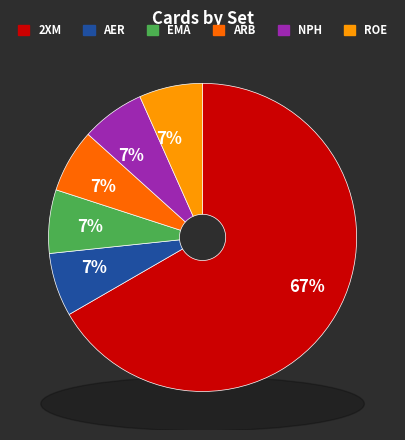

Is it true that NPH is 7% of the pie?

True